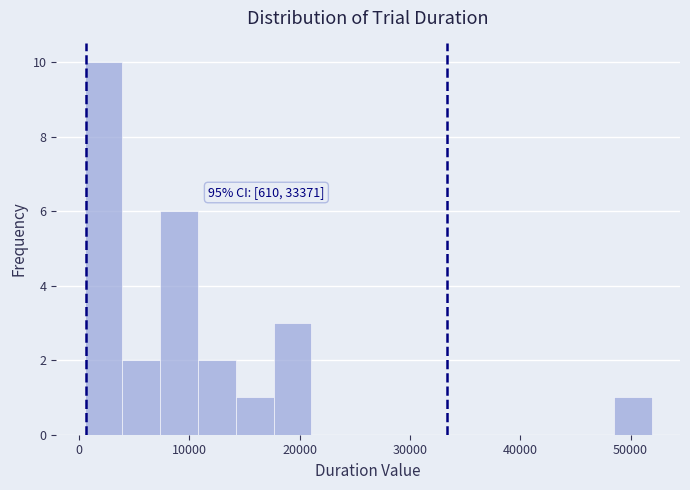

Around what value on the x-axis is the tallest bar? Give the approximate position of its centre, as read against the axis.

2000